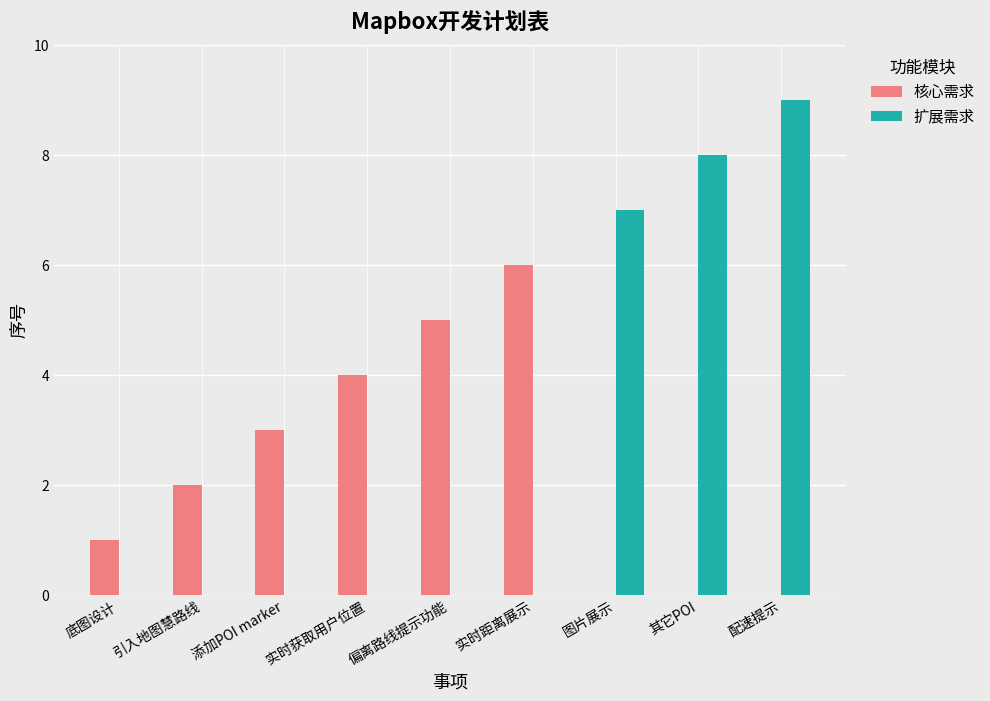

What is the total value across all series at 引入地图慧路线?

2